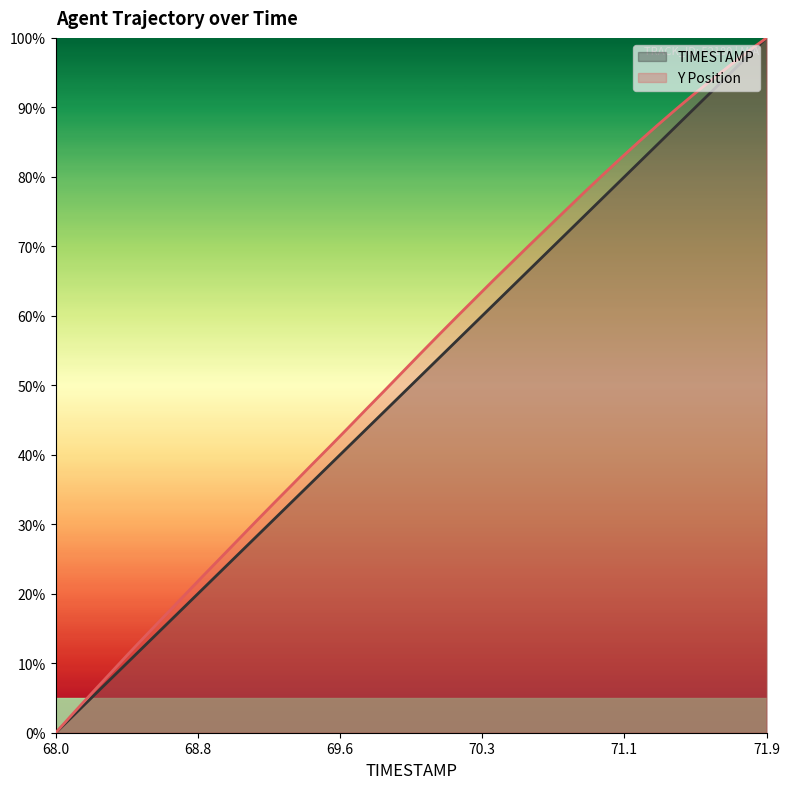

At 69.9, list the series in order from smallest to largest.

TIMESTAMP, Y